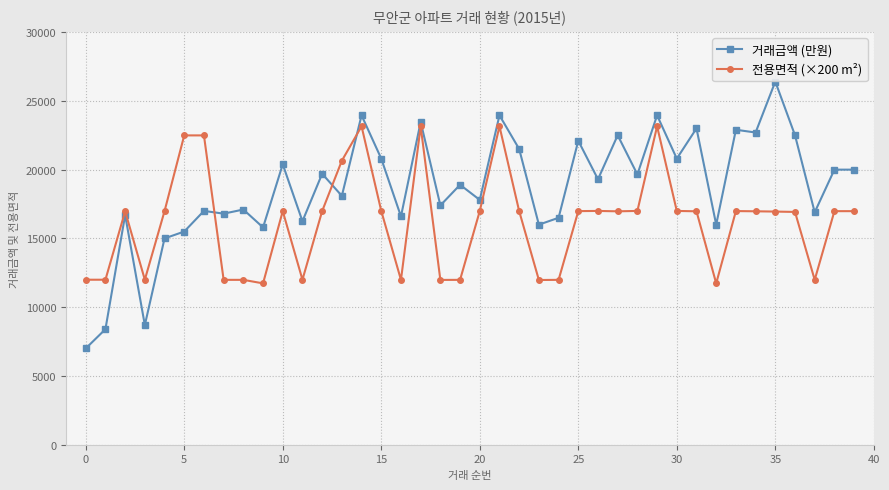

What is the minimum value shown in the chart?

7000.0